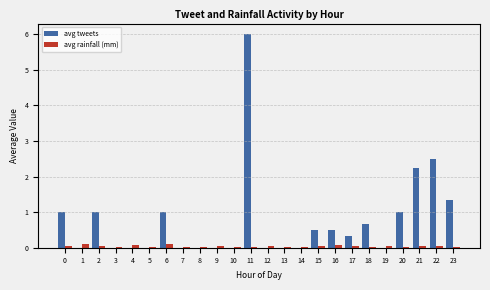

At which category does the chart reach its peak across all series?

11